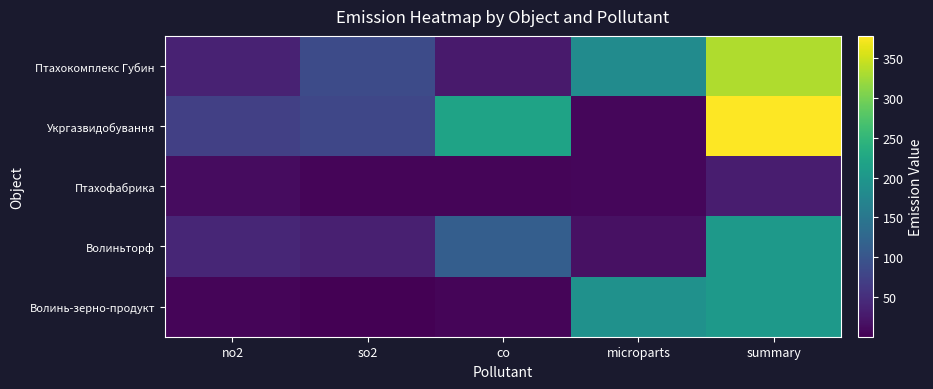

How many series are shown in this chart?

5